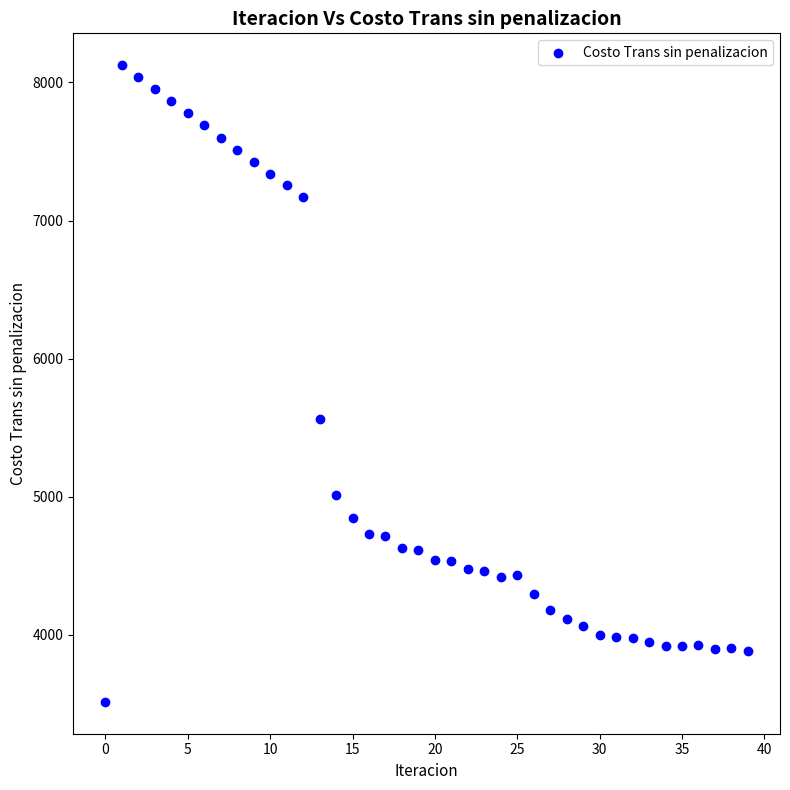

What Y value in the scatter plot is closest to 5819?

5563.4